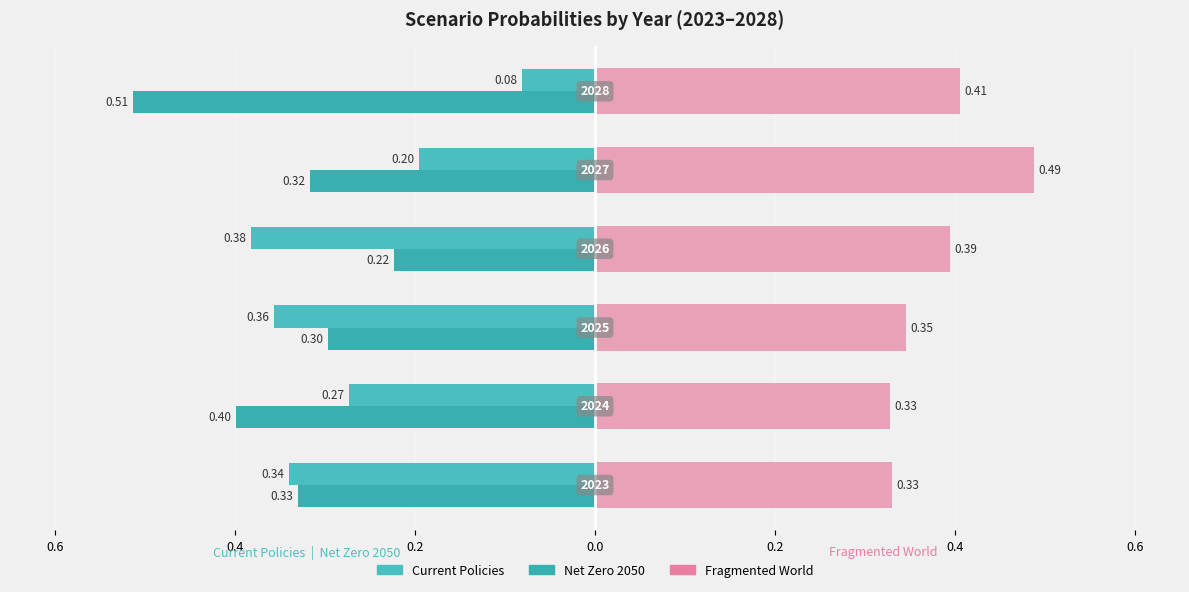

Reading right to left, extract all data points from this chart.

Current Policies: -0.1	-0.2	-0.4	-0.4	-0.3	-0.3
Net Zero 2050: -0.5	-0.3	-0.2	-0.3	-0.4	-0.3
Fragmented World: 0.4	0.5	0.4	0.3	0.3	0.3